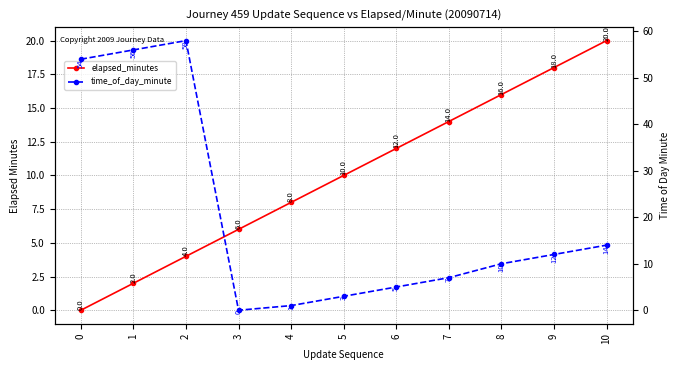

True or false: elapsed_minutes has a value of 8 at 7.

False